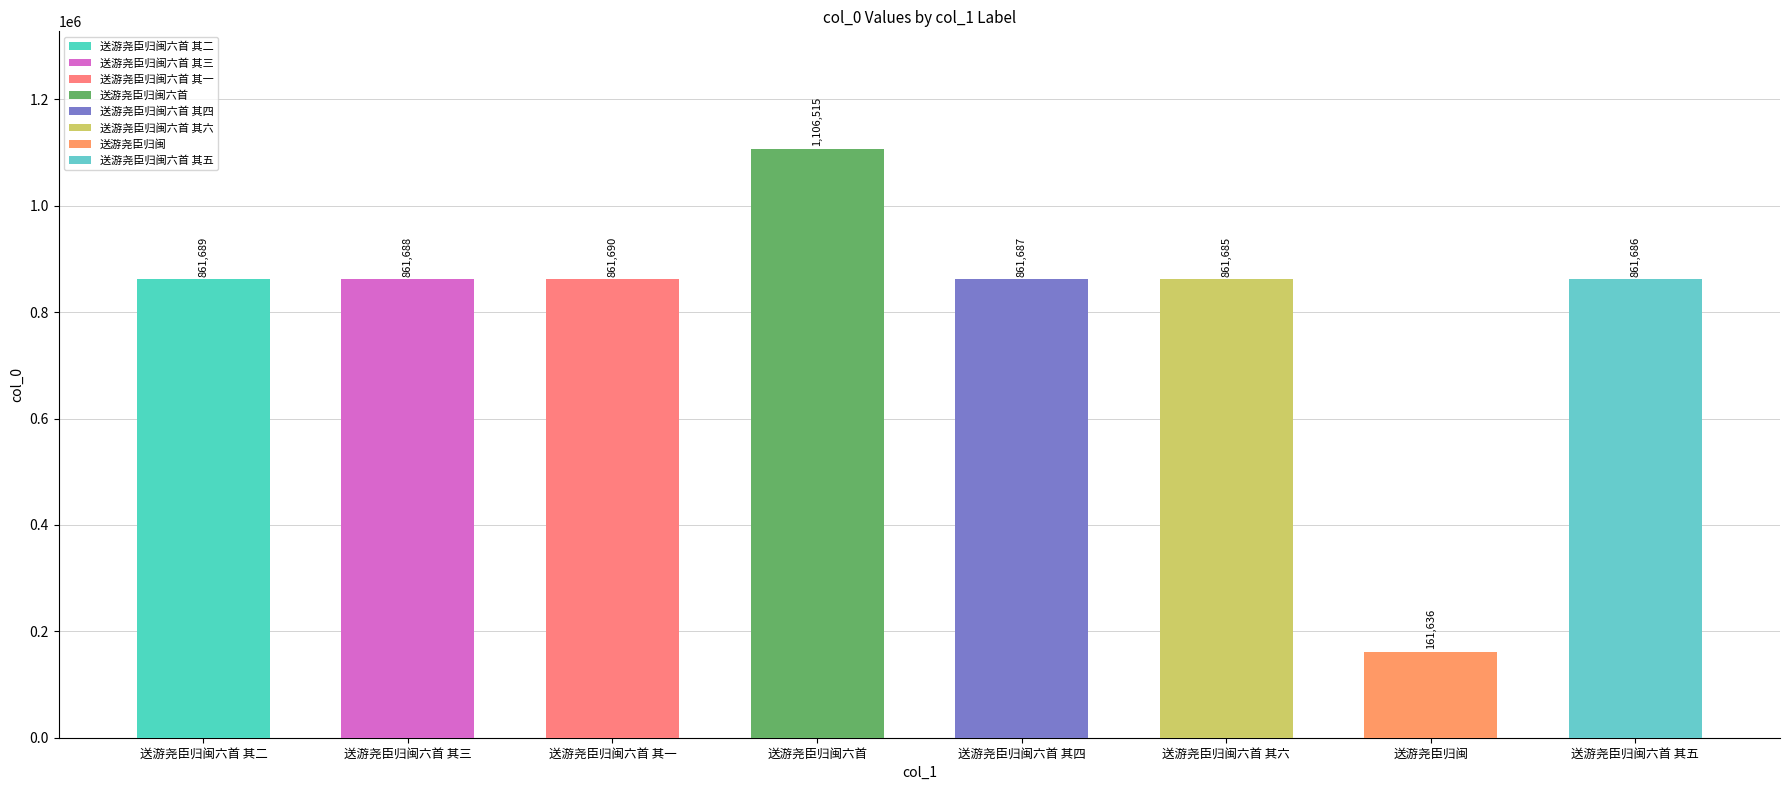

What is the sum of the values at 送游尧臣归闽六首 其四 and 送游尧臣归闽六首 其二?

1723376